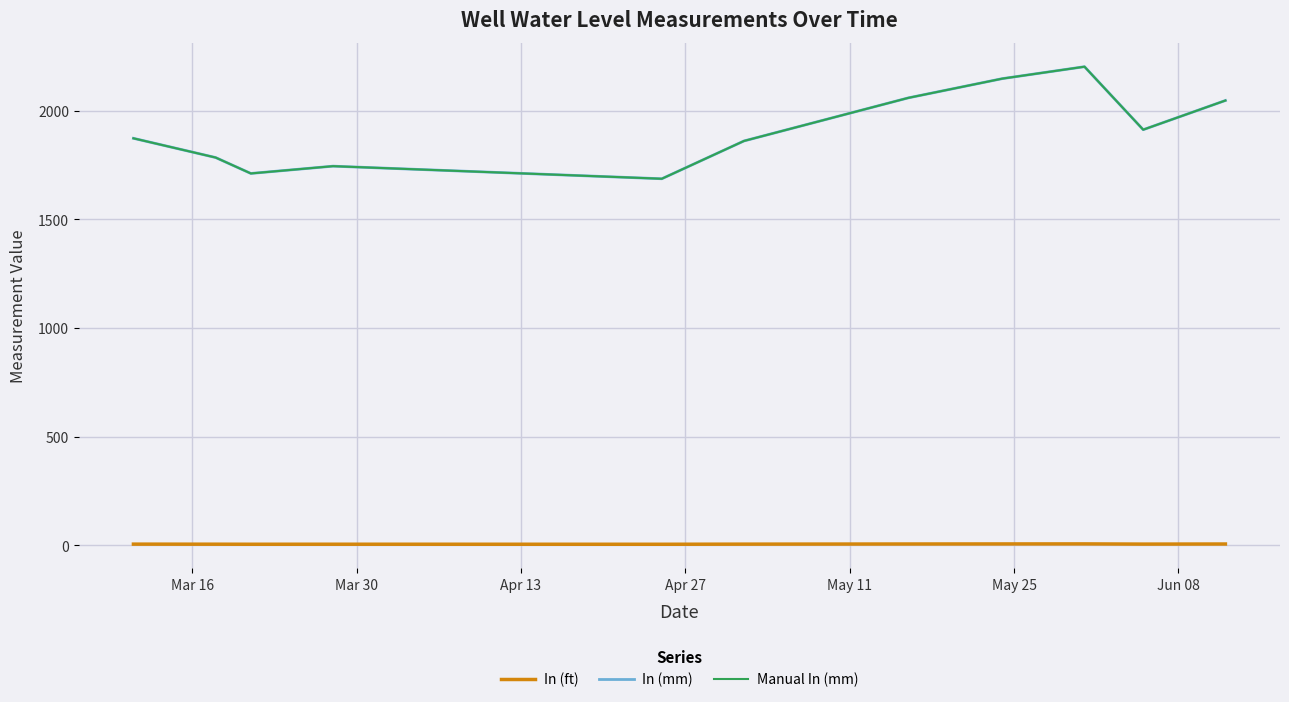

True or false: Manual In (mm) and In (mm) intersect in this chart.

False